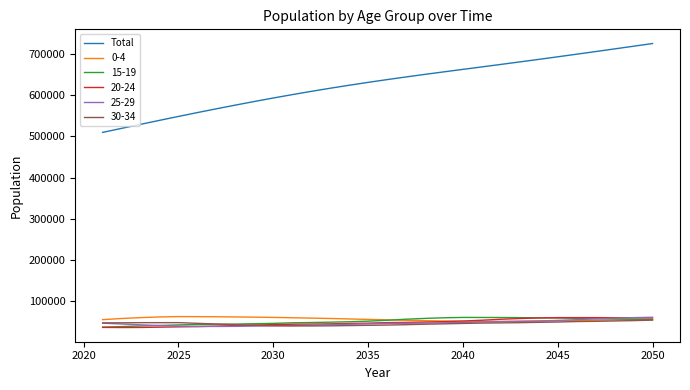

What is the lowest value of the 20-24 series?

35093